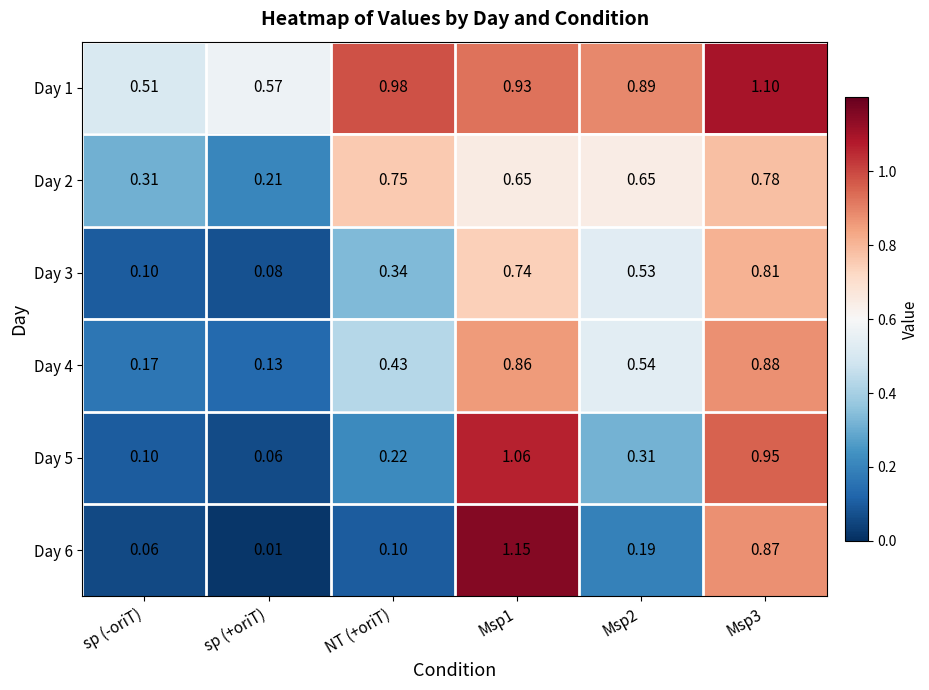

At which category does the chart reach its minimum across all series?

sp (+oriT)